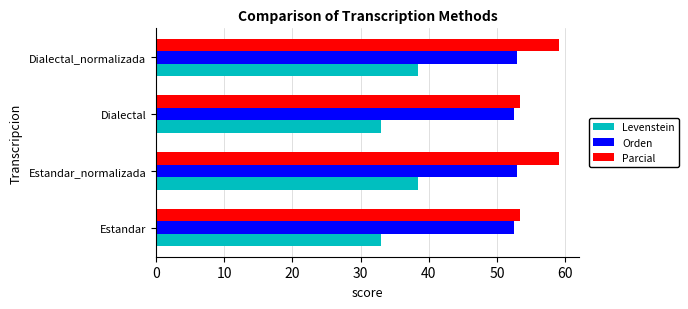

Which series has the largest total across all categories?

Parcial